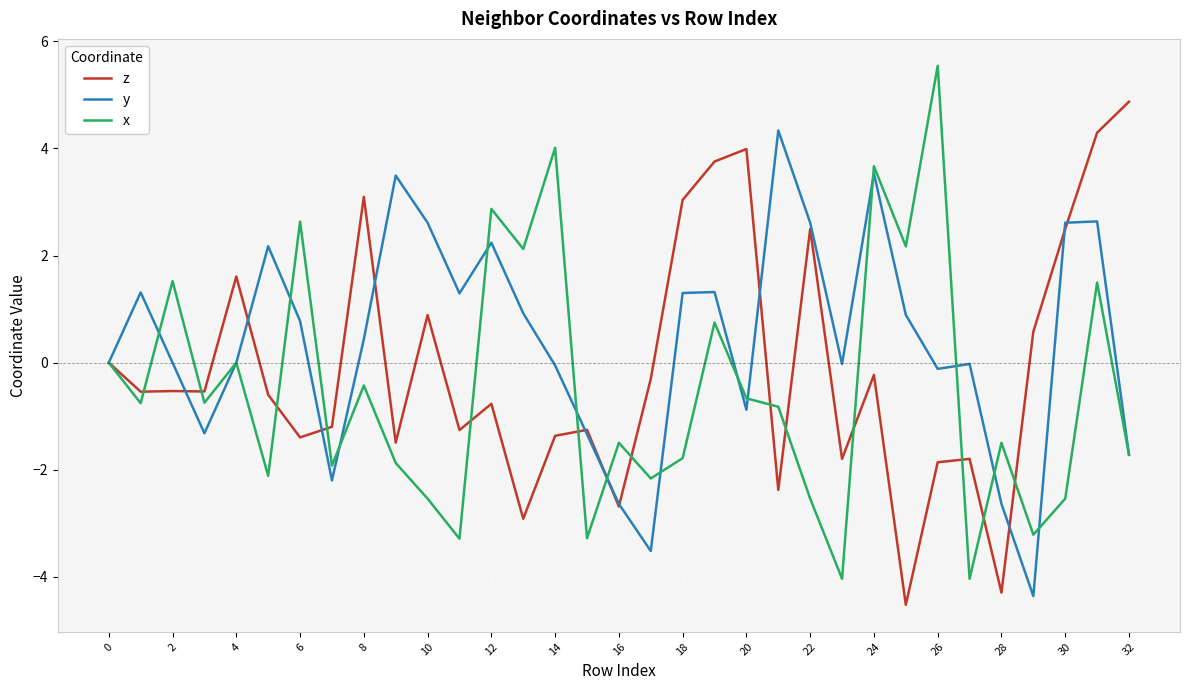

What are all the series names shown in the legend?

z, y, x